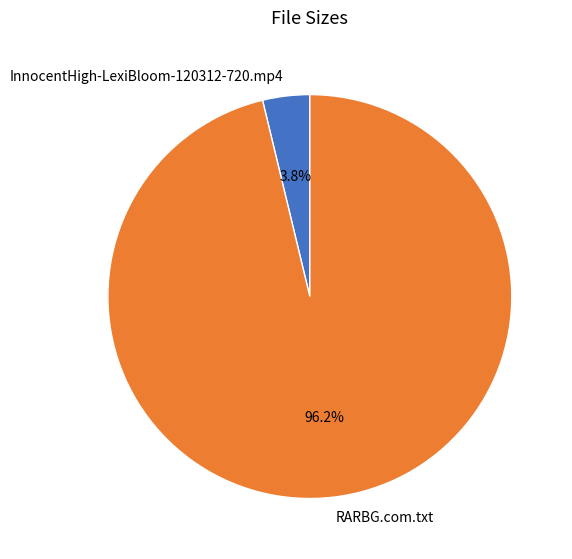

Which has a higher value, InnocentHigh-LexiBloom-120312-720.mp4 or RARBG.com.txt?

RARBG.com.txt